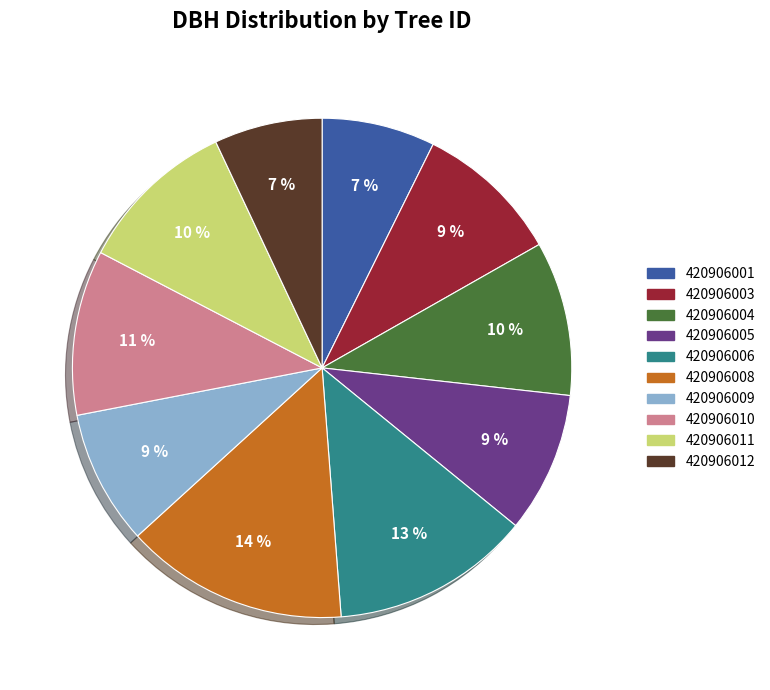

Which category has the biggest portion of the pie?

420906008